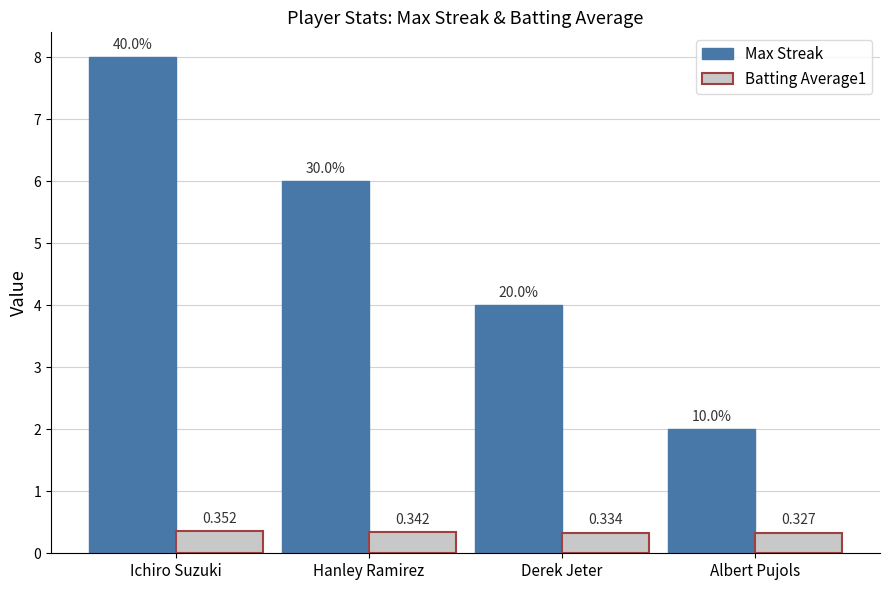

List the labels in order of Batting Average1 value, smallest first.

Albert Pujols, Derek Jeter, Hanley Ramirez, Ichiro Suzuki